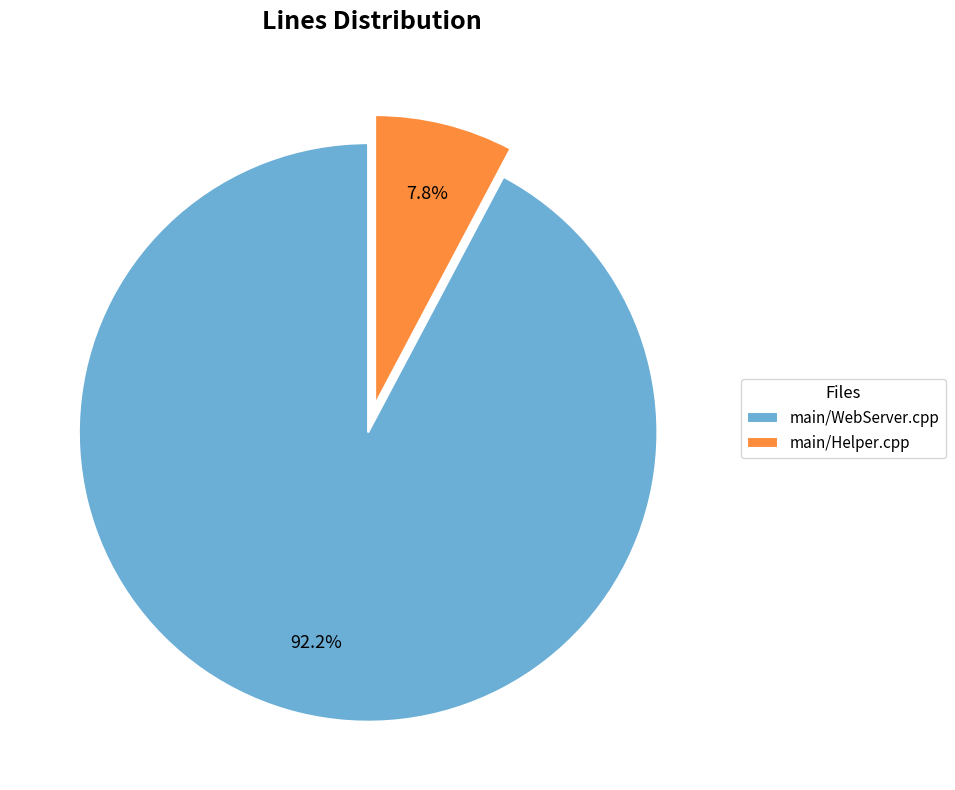

How many segments does this pie chart have?

2